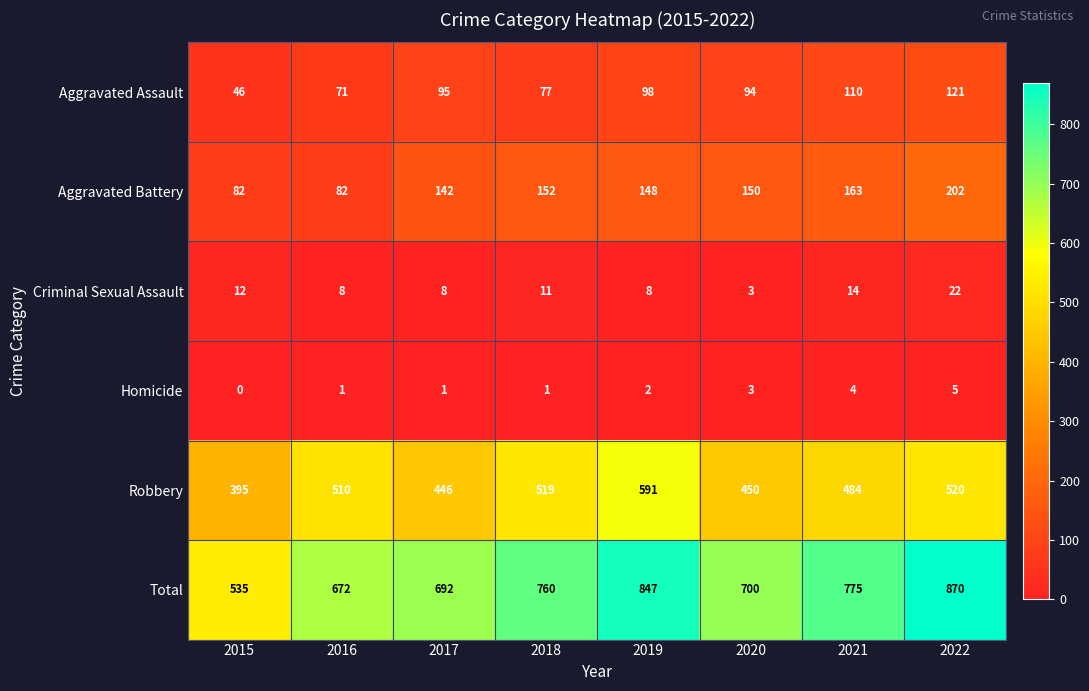

Rank the series at 2018 from highest to lowest value.

Total, Robbery, Aggravated Battery, Aggravated Assault, Criminal Sexual Assault, Homicide